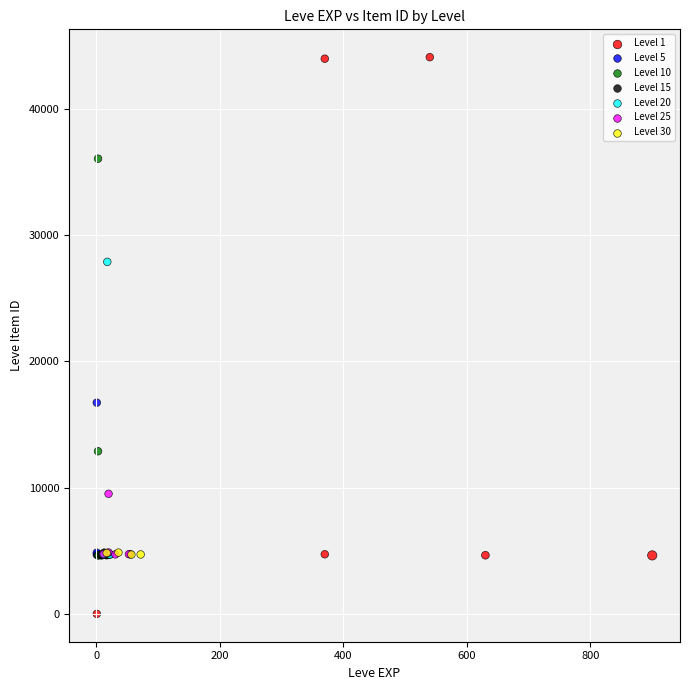

Which series contains the lowest Y value?

Level 1